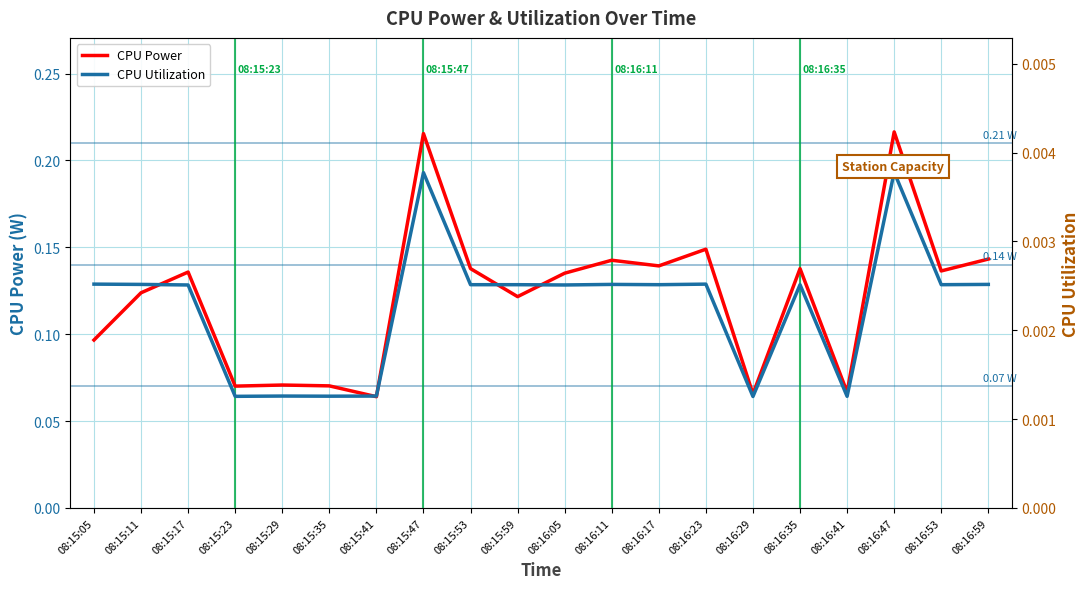

True or false: CPU Power and CPU Utilization cross at least once.

False